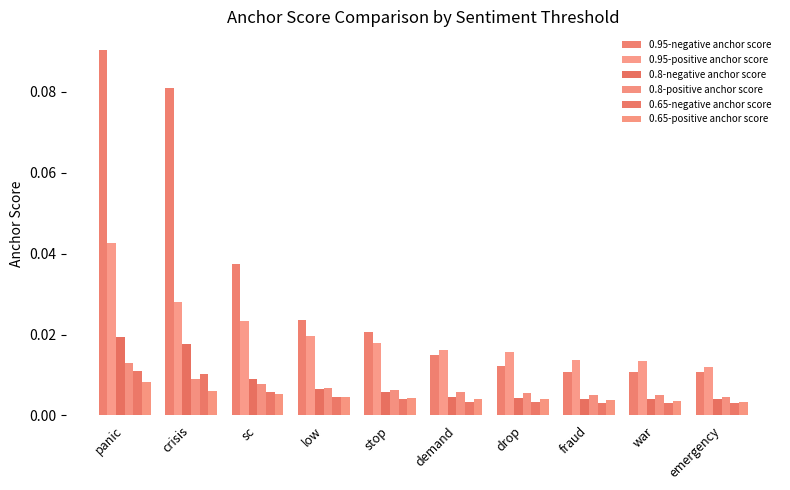

Reading right to left, extract all data points from this chart.

0.95-negative anchor score: emergency=0.0	war=0.0	fraud=0.0	drop=0.0	demand=0.0	stop=0.0	low=0.0	sc=0.0	crisis=0.1	panic=0.1
0.95-positive anchor score: emergency=0.0	war=0.0	fraud=0.0	drop=0.0	demand=0.0	stop=0.0	low=0.0	sc=0.0	crisis=0.0	panic=0.0
0.8-negative anchor score: emergency=0.0	war=0.0	fraud=0.0	drop=0.0	demand=0.0	stop=0.0	low=0.0	sc=0.0	crisis=0.0	panic=0.0
0.8-positive anchor score: emergency=0.0	war=0.0	fraud=0.0	drop=0.0	demand=0.0	stop=0.0	low=0.0	sc=0.0	crisis=0.0	panic=0.0
0.65-negative anchor score: emergency=0.0	war=0.0	fraud=0.0	drop=0.0	demand=0.0	stop=0.0	low=0.0	sc=0.0	crisis=0.0	panic=0.0
0.65-positive anchor score: emergency=0.0	war=0.0	fraud=0.0	drop=0.0	demand=0.0	stop=0.0	low=0.0	sc=0.0	crisis=0.0	panic=0.0